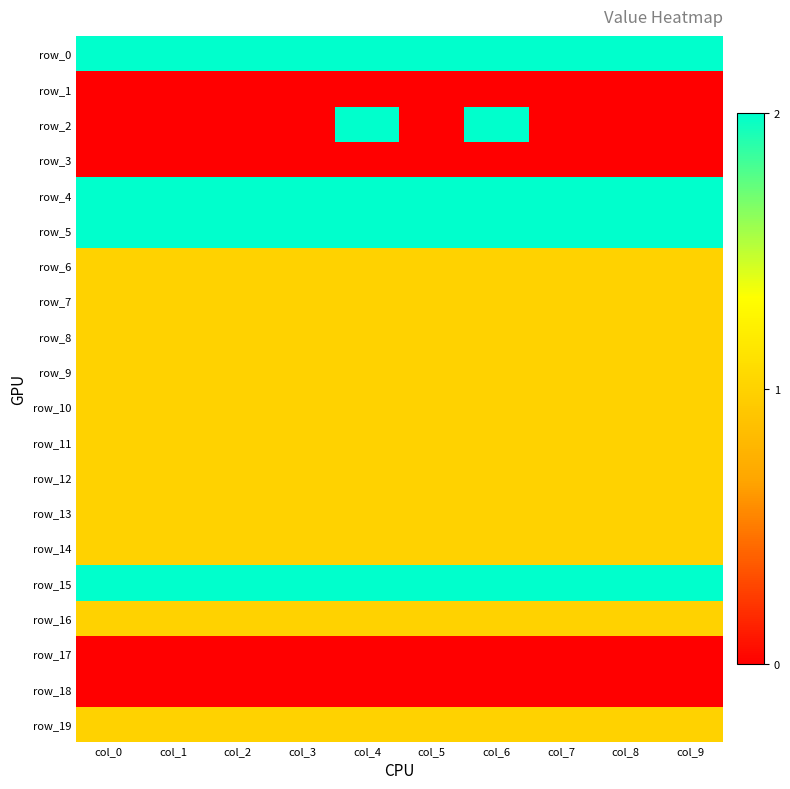

Reading right to left, transcribe all the data shown in this chart.

row_0: col_9=2	col_8=2	col_7=2	col_6=2	col_5=2	col_4=2	col_3=2	col_2=2	col_1=2	col_0=2
row_1: col_9=0	col_8=0	col_7=0	col_6=0	col_5=0	col_4=0	col_3=0	col_2=0	col_1=0	col_0=0
row_2: col_9=0	col_8=0	col_7=0	col_6=2	col_5=0	col_4=2	col_3=0	col_2=0	col_1=0	col_0=0
row_3: col_9=0	col_8=0	col_7=0	col_6=0	col_5=0	col_4=0	col_3=0	col_2=0	col_1=0	col_0=0
row_4: col_9=2	col_8=2	col_7=2	col_6=2	col_5=2	col_4=2	col_3=2	col_2=2	col_1=2	col_0=2
row_5: col_9=2	col_8=2	col_7=2	col_6=2	col_5=2	col_4=2	col_3=2	col_2=2	col_1=2	col_0=2
row_6: col_9=1	col_8=1	col_7=1	col_6=1	col_5=1	col_4=1	col_3=1	col_2=1	col_1=1	col_0=1
row_7: col_9=1	col_8=1	col_7=1	col_6=1	col_5=1	col_4=1	col_3=1	col_2=1	col_1=1	col_0=1
row_8: col_9=1	col_8=1	col_7=1	col_6=1	col_5=1	col_4=1	col_3=1	col_2=1	col_1=1	col_0=1
row_9: col_9=1	col_8=1	col_7=1	col_6=1	col_5=1	col_4=1	col_3=1	col_2=1	col_1=1	col_0=1
row_10: col_9=1	col_8=1	col_7=1	col_6=1	col_5=1	col_4=1	col_3=1	col_2=1	col_1=1	col_0=1
row_11: col_9=1	col_8=1	col_7=1	col_6=1	col_5=1	col_4=1	col_3=1	col_2=1	col_1=1	col_0=1
row_12: col_9=1	col_8=1	col_7=1	col_6=1	col_5=1	col_4=1	col_3=1	col_2=1	col_1=1	col_0=1
row_13: col_9=1	col_8=1	col_7=1	col_6=1	col_5=1	col_4=1	col_3=1	col_2=1	col_1=1	col_0=1
row_14: col_9=1	col_8=1	col_7=1	col_6=1	col_5=1	col_4=1	col_3=1	col_2=1	col_1=1	col_0=1
row_15: col_9=2	col_8=2	col_7=2	col_6=2	col_5=2	col_4=2	col_3=2	col_2=2	col_1=2	col_0=2
row_16: col_9=1	col_8=1	col_7=1	col_6=1	col_5=1	col_4=1	col_3=1	col_2=1	col_1=1	col_0=1
row_17: col_9=0	col_8=0	col_7=0	col_6=0	col_5=0	col_4=0	col_3=0	col_2=0	col_1=0	col_0=0
row_18: col_9=0	col_8=0	col_7=0	col_6=0	col_5=0	col_4=0	col_3=0	col_2=0	col_1=0	col_0=0
row_19: col_9=1	col_8=1	col_7=1	col_6=1	col_5=1	col_4=1	col_3=1	col_2=1	col_1=1	col_0=1